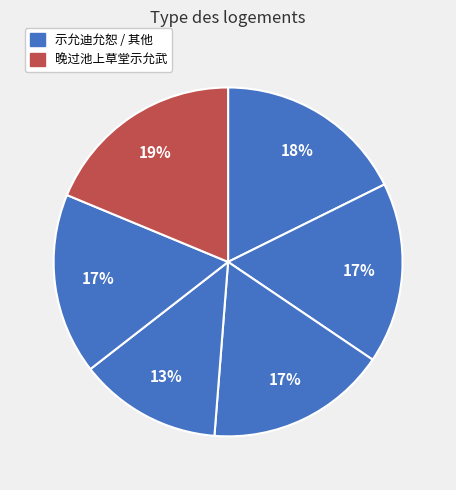

How many slices are in this pie chart?

6